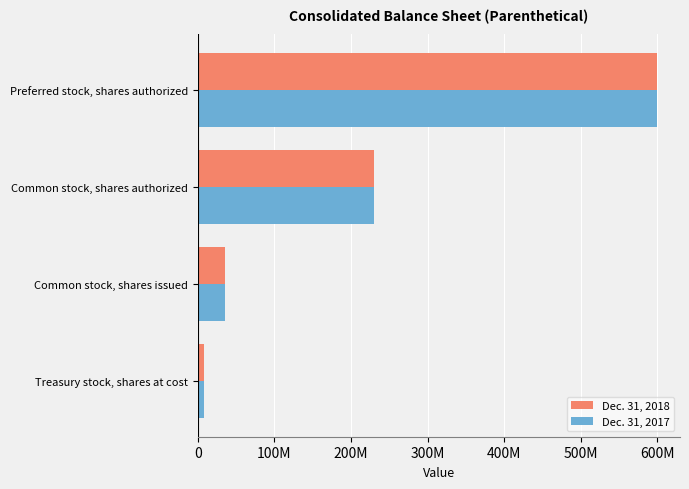

What are all the series names shown in the legend?

Dec. 31, 2018, Dec. 31, 2017